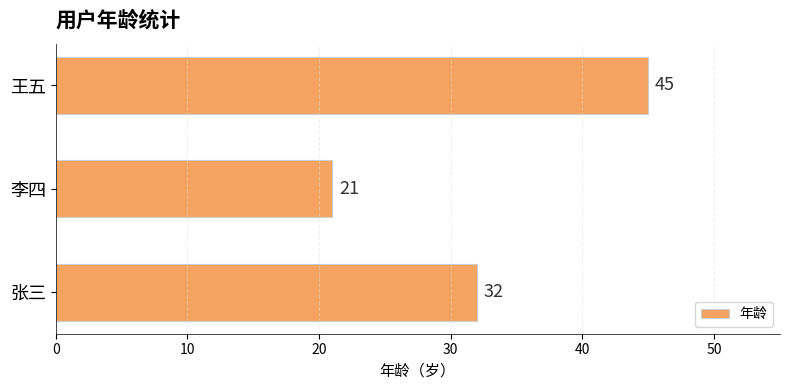

How many distinct data groups are displayed?

1